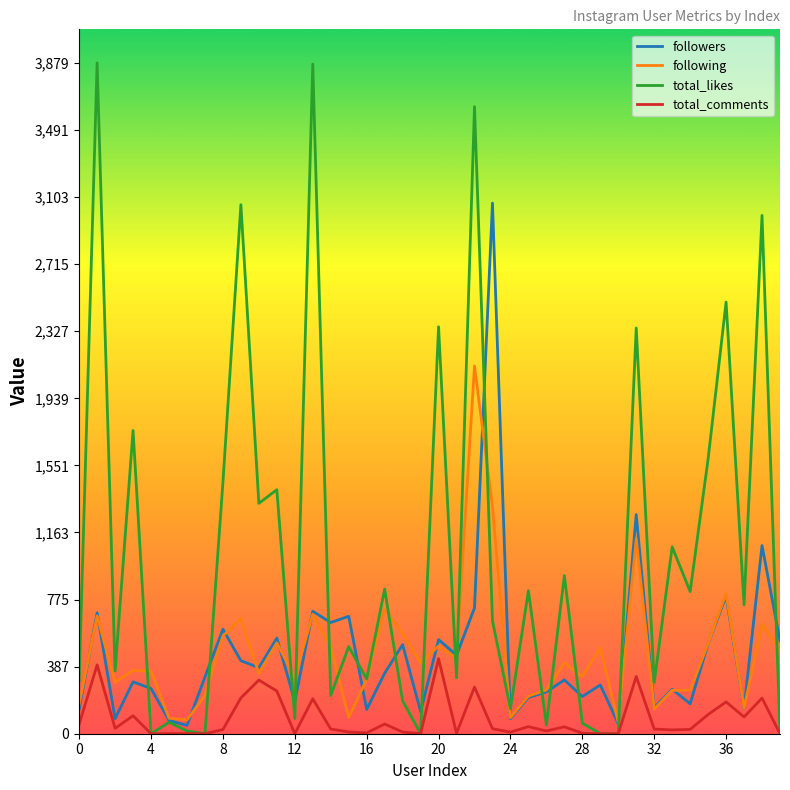

Which series has the largest range (max minus min)?

total_likes